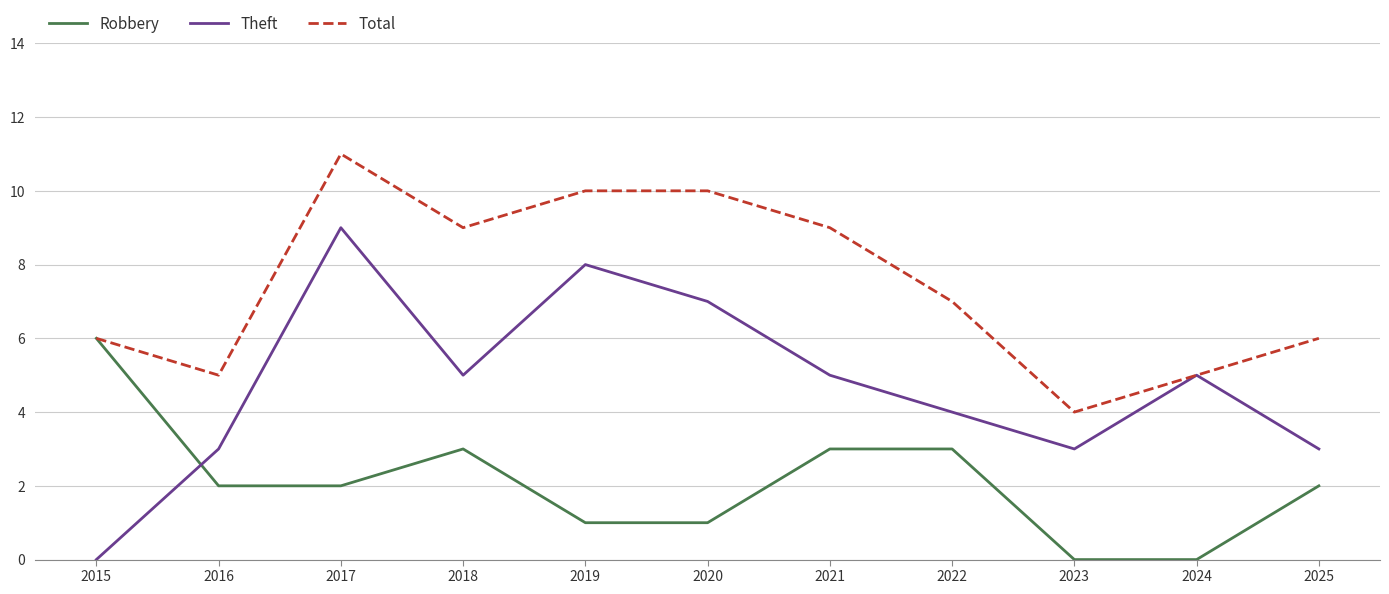

What is the spread (max minus min) of values at 2018?

6